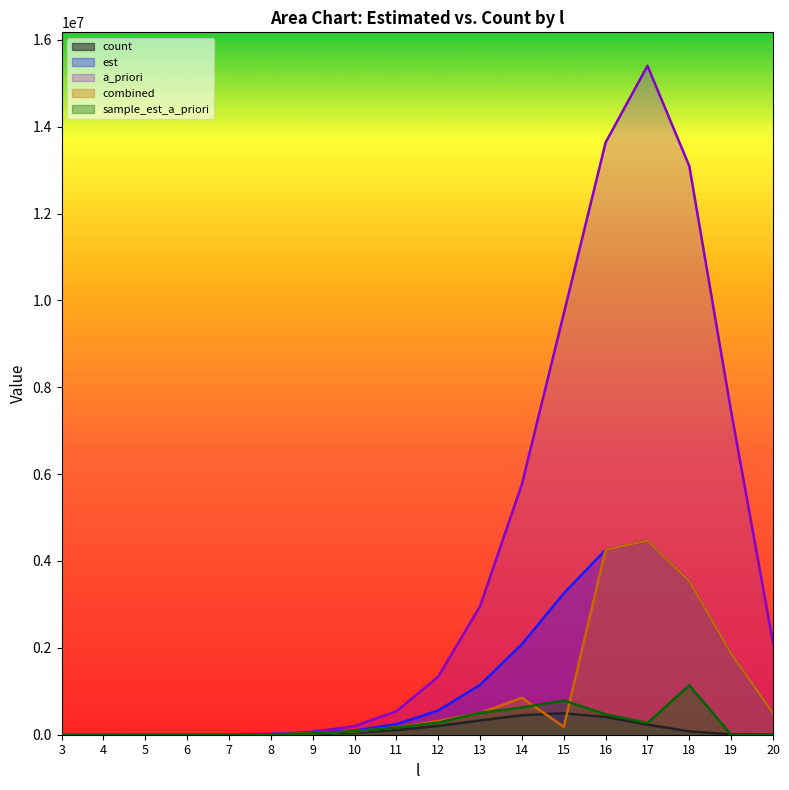

Which category has the highest value across all series?

17